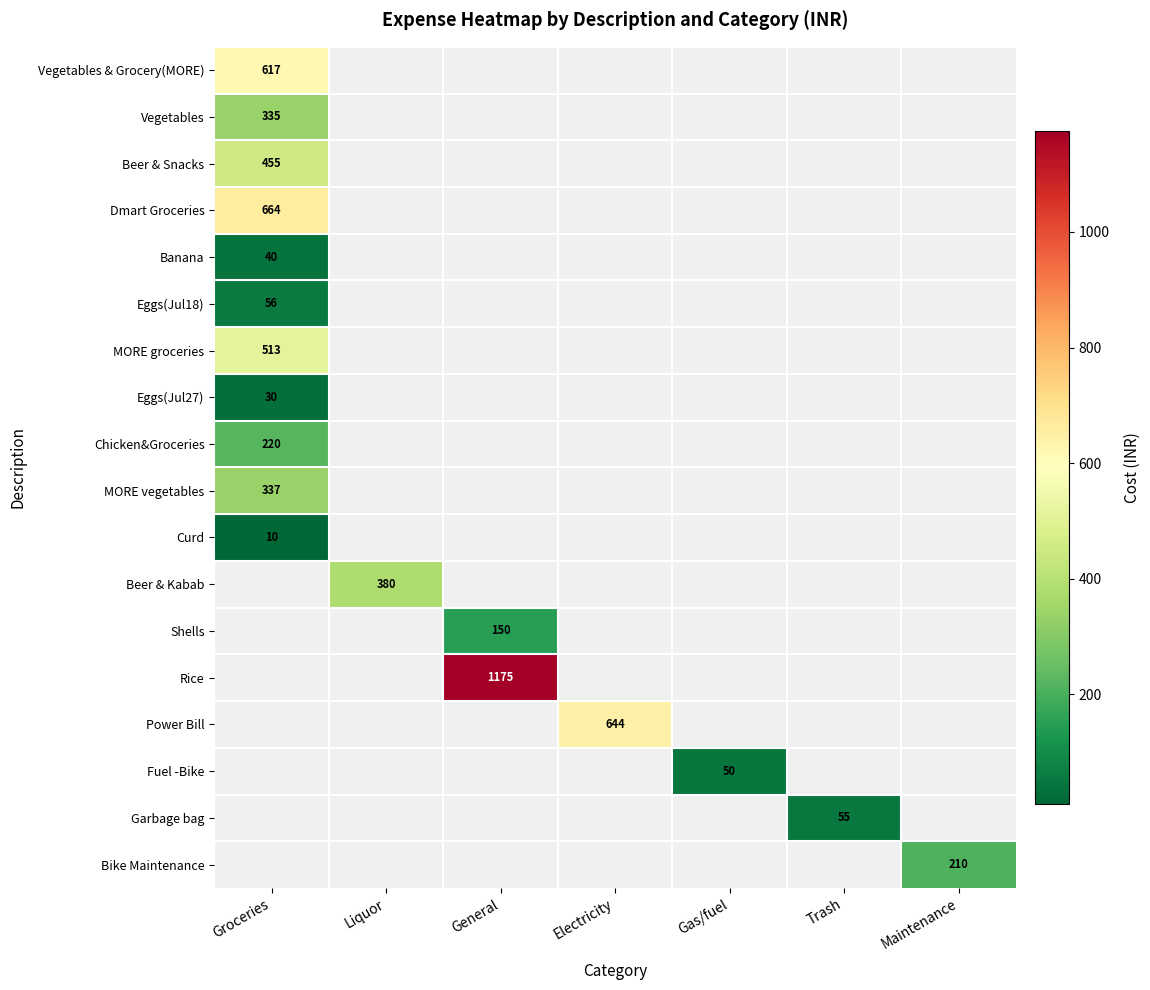

How many values in Fuel -Bike are above zero?

1